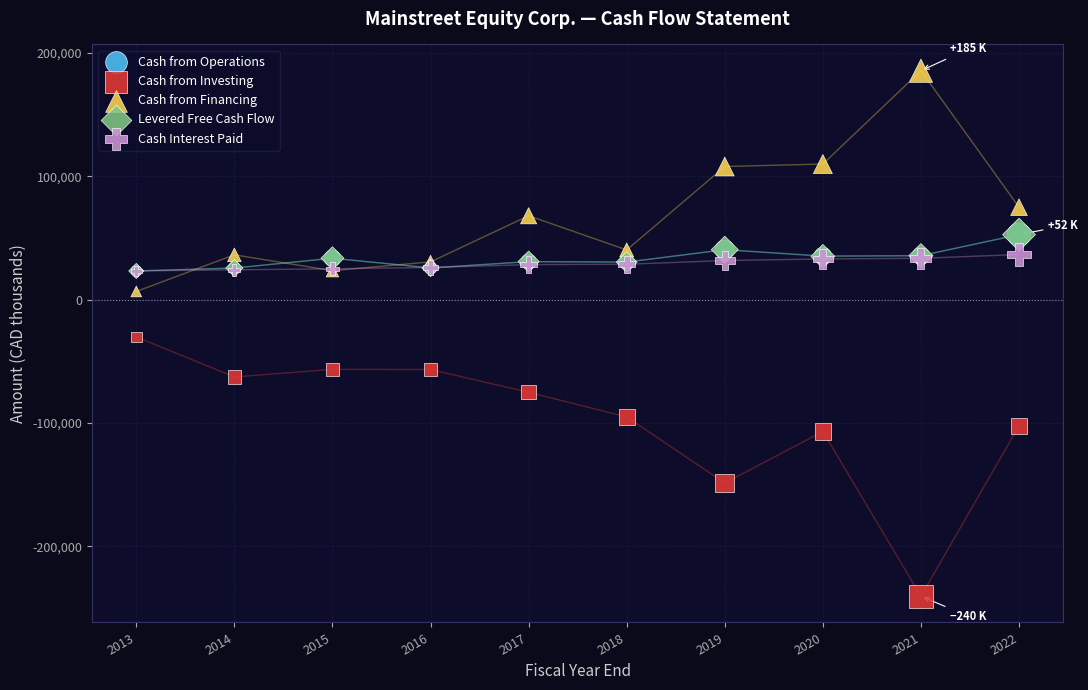

Which series reaches the minimum Y coordinate?

Cash from Investing